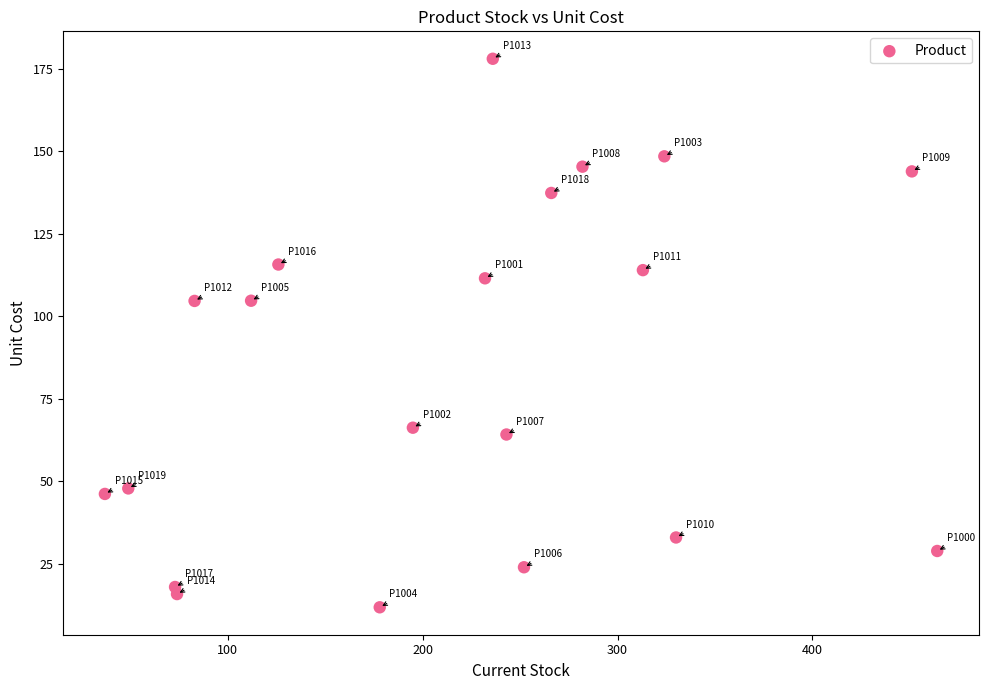

What is the range of X values (max minus min)?

427.0